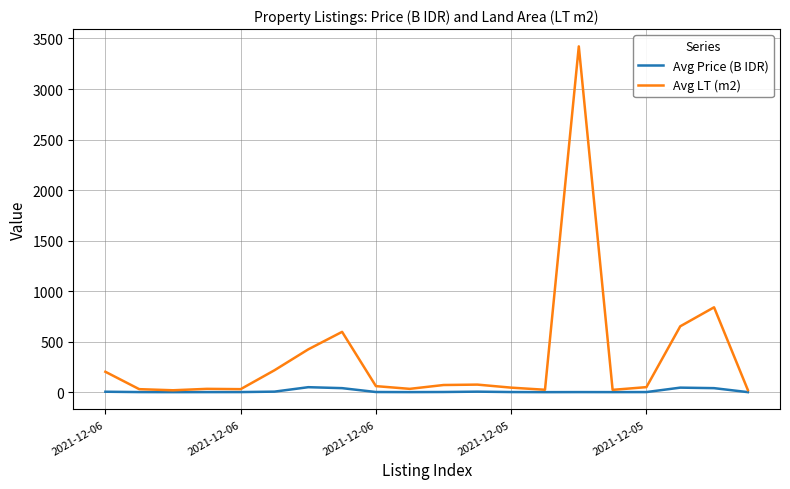

Which series has the largest total across all categories?

Avg LT (m2)